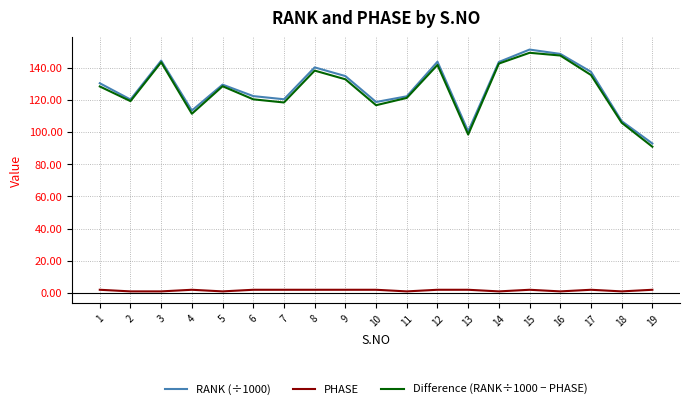

The value of Difference (RANK÷1000 − PHASE) at 15 is 35.3. True or false?

False